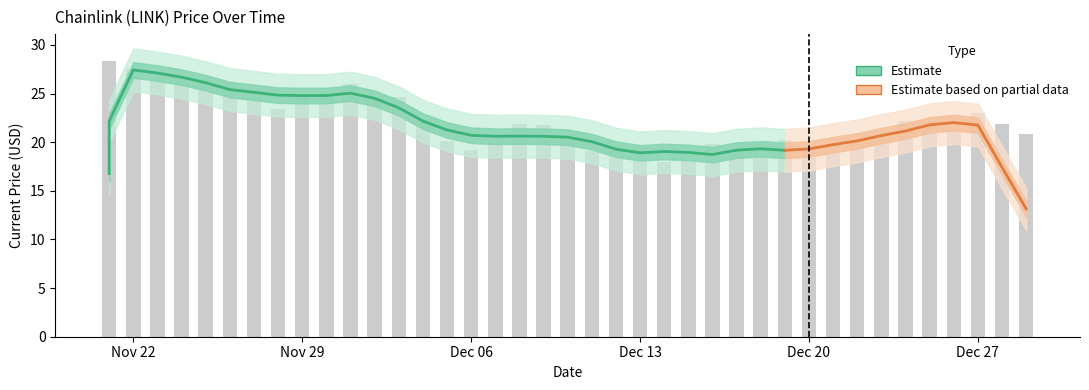

At which label does the data first exceed 21?

11/21/2021